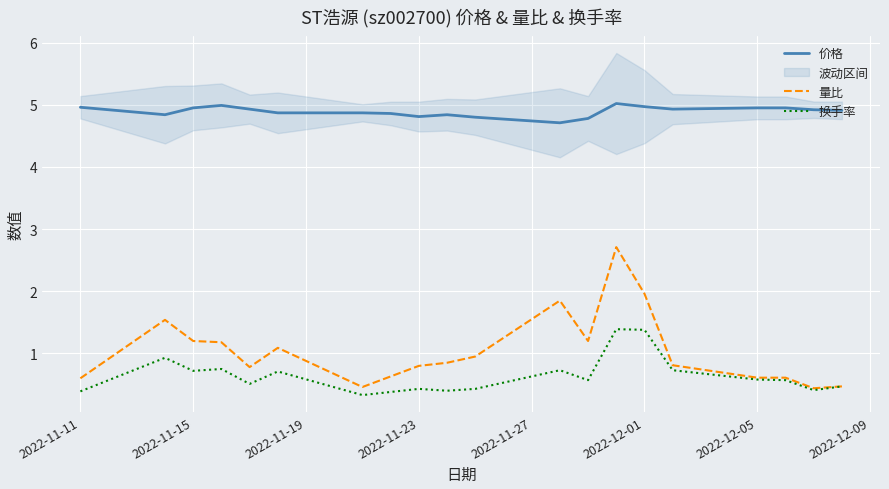

Count the number of categories in the chart.

20